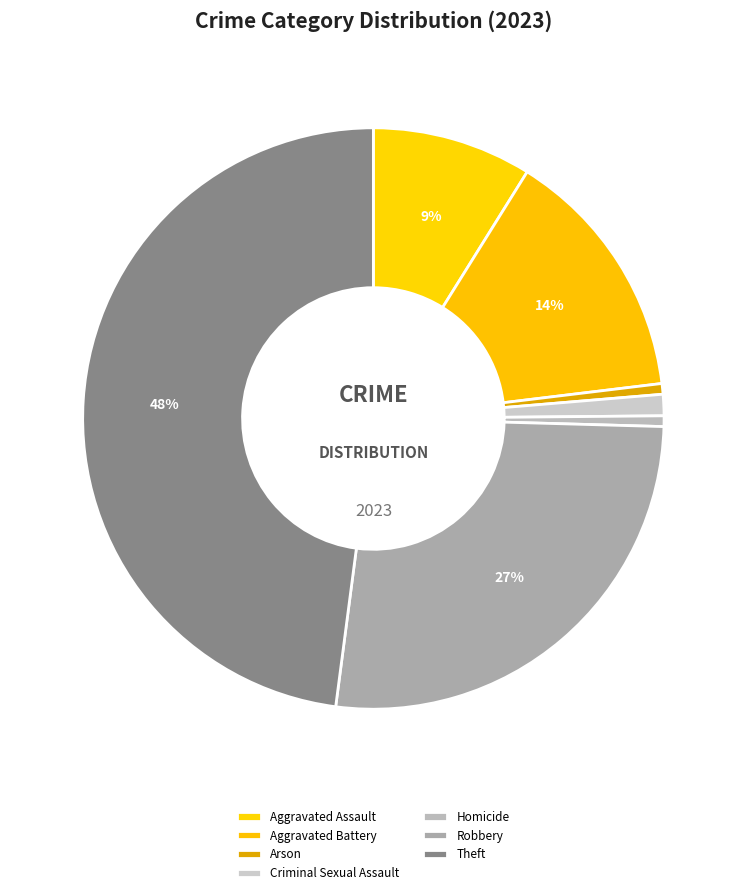

Is there any slice that represents more than half of the pie?

No